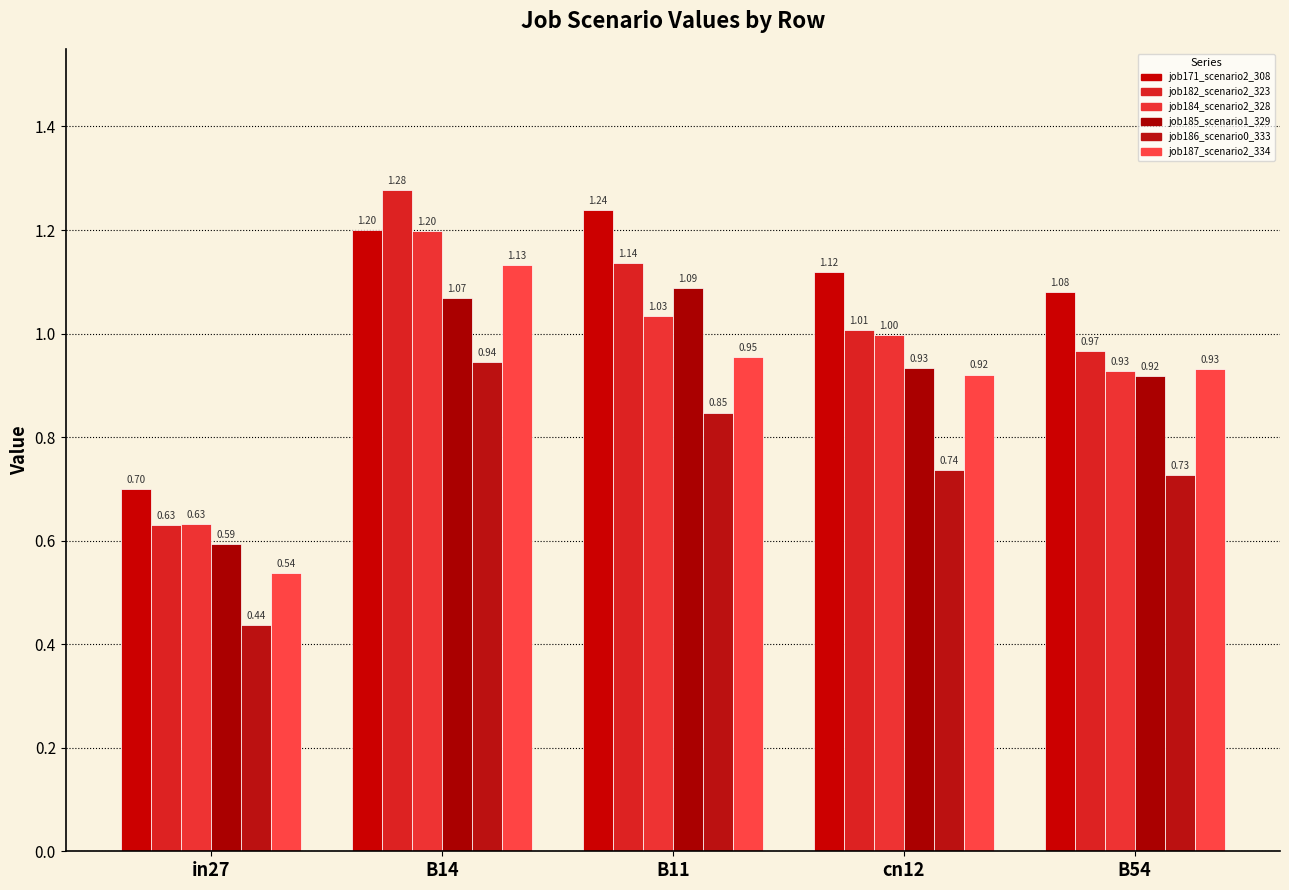

Reading left to right, list all the values displayed in this chart.

job171_scenario2_308: 0.7	1.2	1.2	1.1	1.1
job182_scenario2_323: 0.6	1.3	1.1	1.0	1.0
job184_scenario2_328: 0.6	1.2	1.0	1.0	0.9
job185_scenario1_329: 0.6	1.1	1.1	0.9	0.9
job186_scenario0_333: 0.4	0.9	0.8	0.7	0.7
job187_scenario2_334: 0.5	1.1	1.0	0.9	0.9